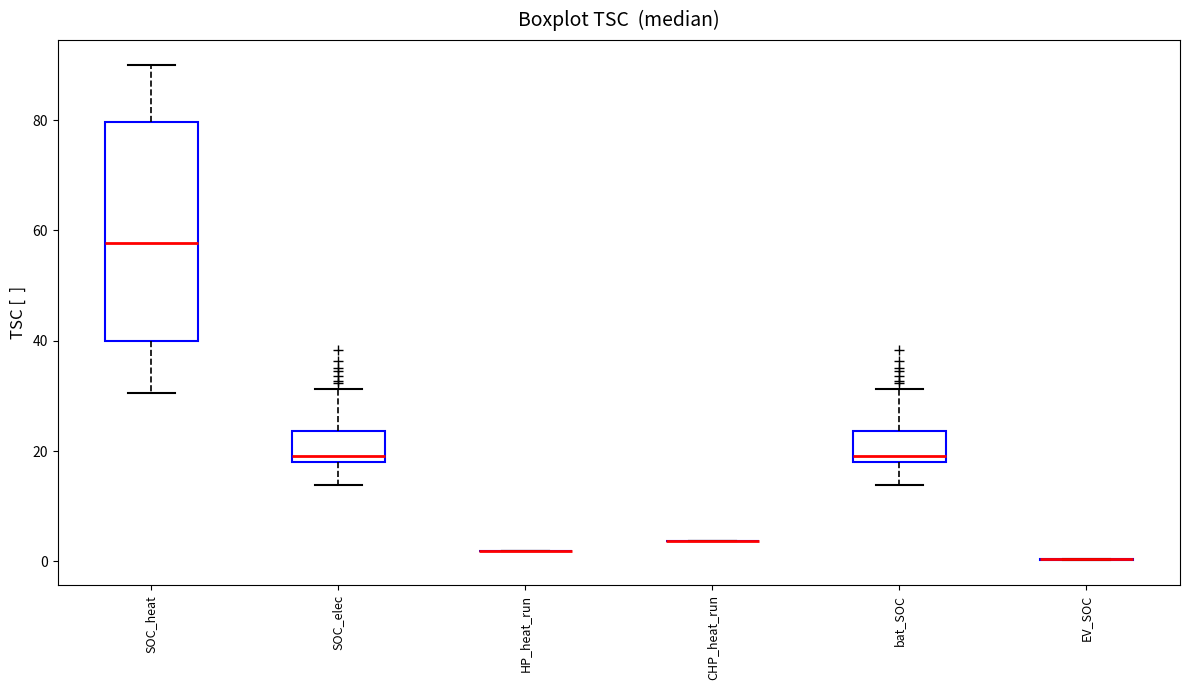

Reading left to right, transcribe this box plot: for each box, give where its median line is, the range the box spans, and where its two whiskers end, as read against the y-axis. The values are not printed on the chart, so give them approximately, as read against the axis.

SOC_heat: median 58, box 40 to 80, whiskers 30 to 90
SOC_elec: median 20, box 18 to 24, whiskers 14 to 32
HP_heat_run: box collapsed to a line at 2, whiskers 2 to 2
CHP_heat_run: box collapsed to a line at 4, whiskers 4 to 4
bat_SOC: median 20, box 18 to 24, whiskers 14 to 32
EV_SOC: box collapsed to a line at 0, whiskers 0 to 0